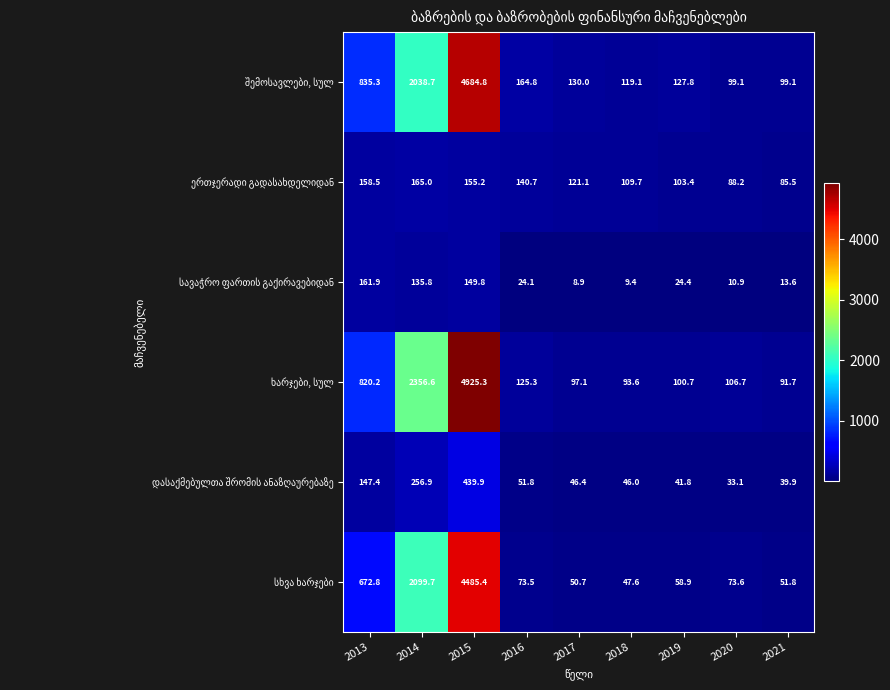

Which category has the lowest value across all series?

2017